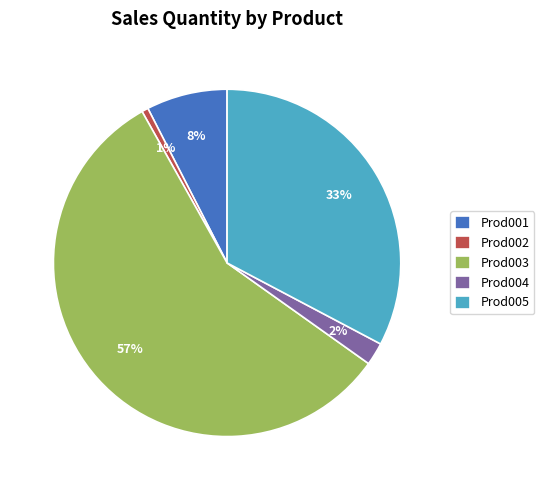

Which has a higher value, Prod001 or Prod004?

Prod001